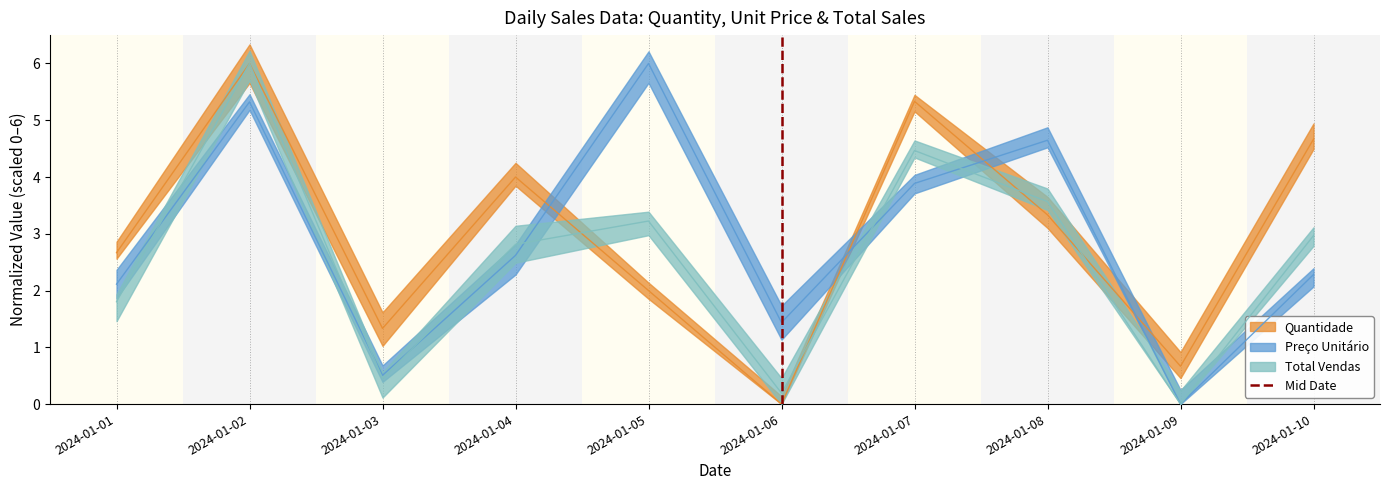

Which has a higher value, 2024-01-06 or 2024-01-06?

2024-01-06